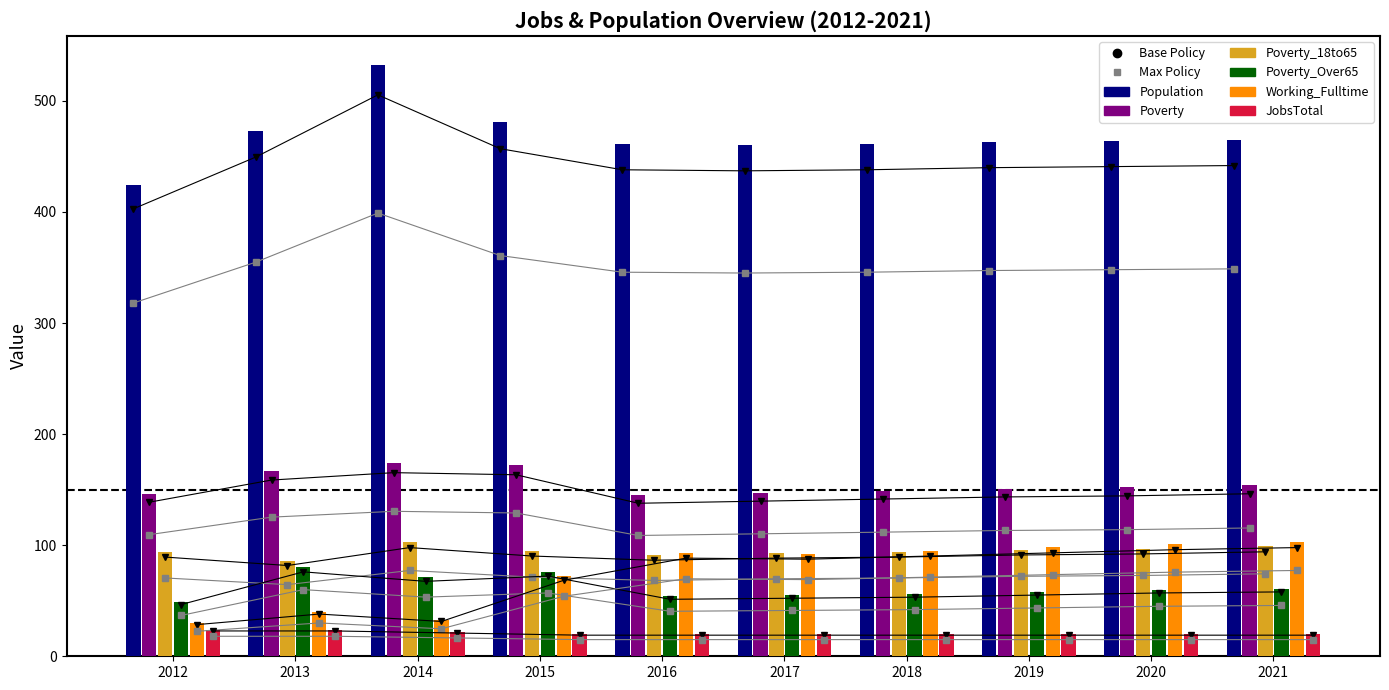

What is the value of the Population bar at the 1st from the left?

402.8